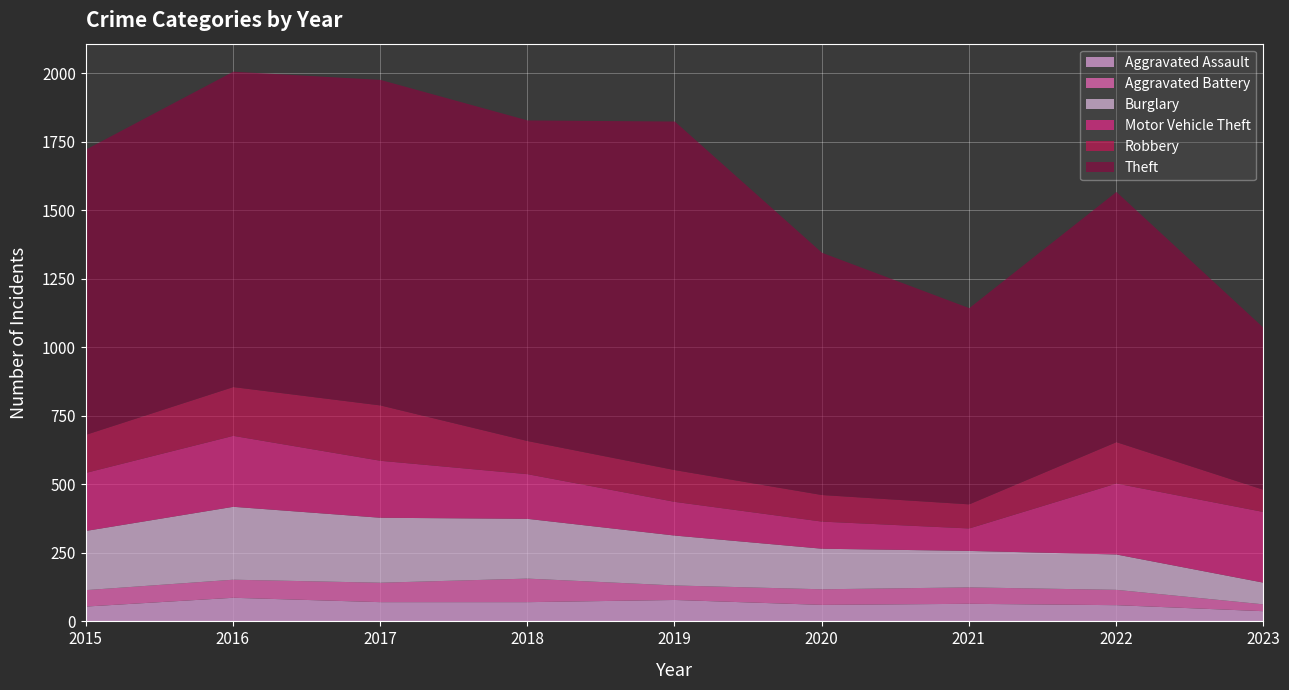

Reading left to right, what are all the values shown in this chart?

Aggravated Assault: 2015=56	2016=88	2017=72	2018=72	2019=80	2020=62	2021=66	2022=61	2023=39
Aggravated Battery: 2015=60	2016=66	2017=71	2018=86	2019=53	2020=57	2021=60	2022=56	2023=25
Burglary: 2015=216	2016=266	2017=237	2018=218	2019=182	2020=148	2021=133	2022=129	2023=79
Motor Vehicle Theft: 2015=212	2016=259	2017=208	2018=163	2019=123	2020=99	2021=82	2022=259	2023=258
Robbery: 2015=139	2016=178	2017=202	2018=121	2019=116	2020=97	2021=88	2022=151	2023=81
Theft: 2015=1041	2016=1151	2017=1188	2018=1170	2019=1272	2020=884	2021=716	2022=913	2023=591